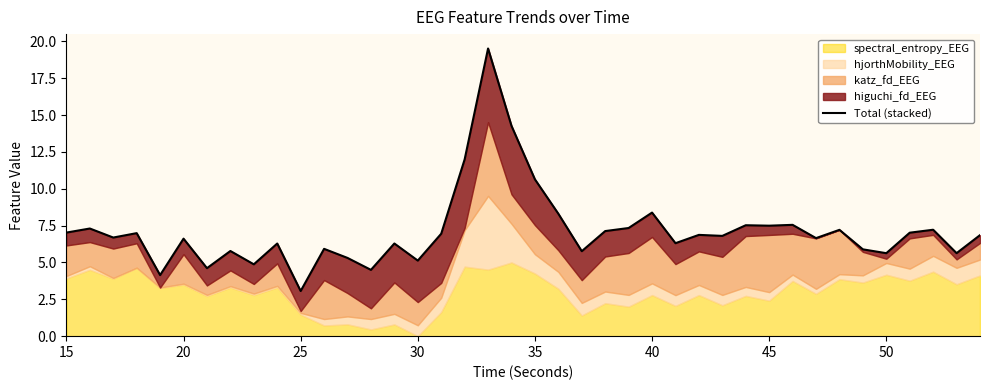

How many values exceed 6?

27